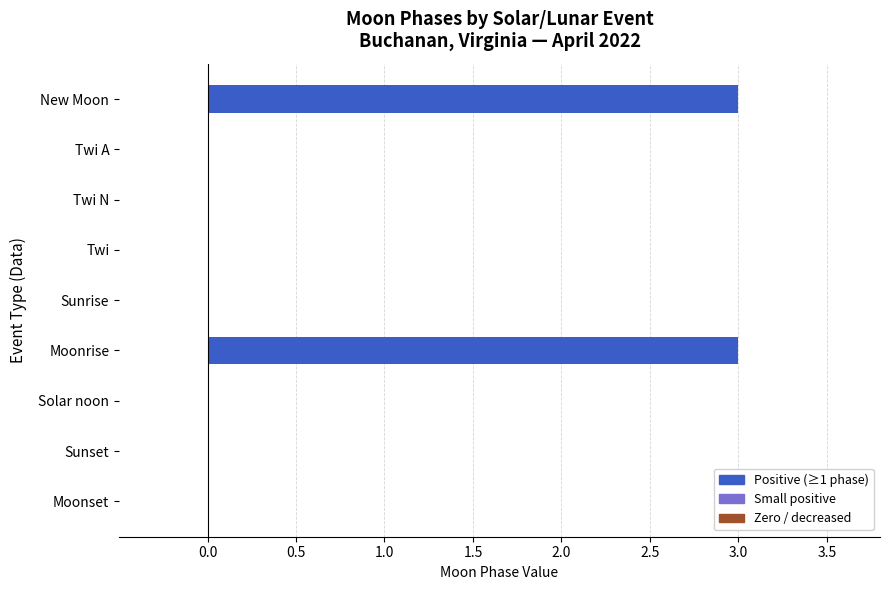

Reading top to bottom, list all the values displayed in this chart.

New Moon=3	Twi A=0	Twi N=0	Twi=0	Sunrise=0	Moonrise=3	Solar noon=0	Sunset=0	Moonset=0